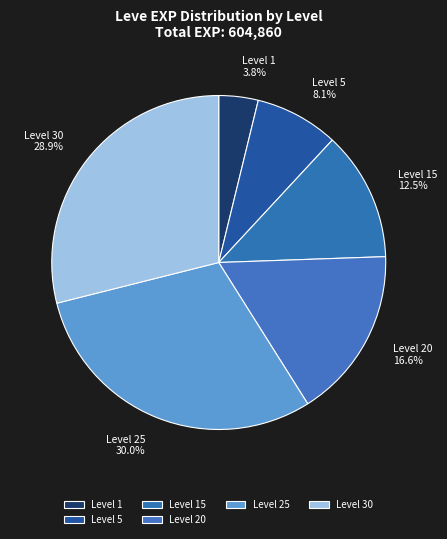

Which has a higher value, Level 15 12.5% or Level 1 3.8%?

Level 15 12.5%